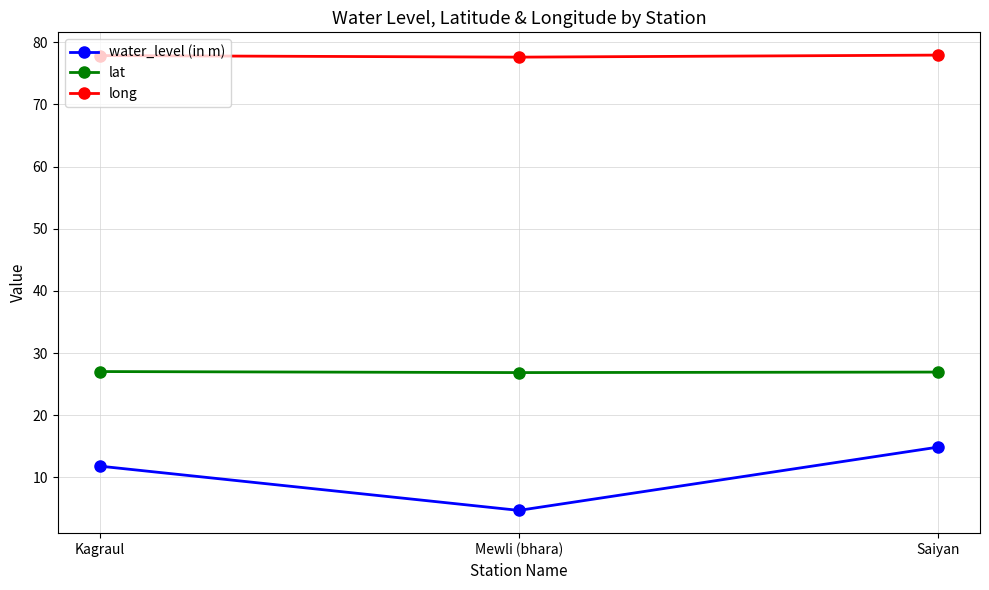

What is the approximate value of long at Saiyan?

77.9